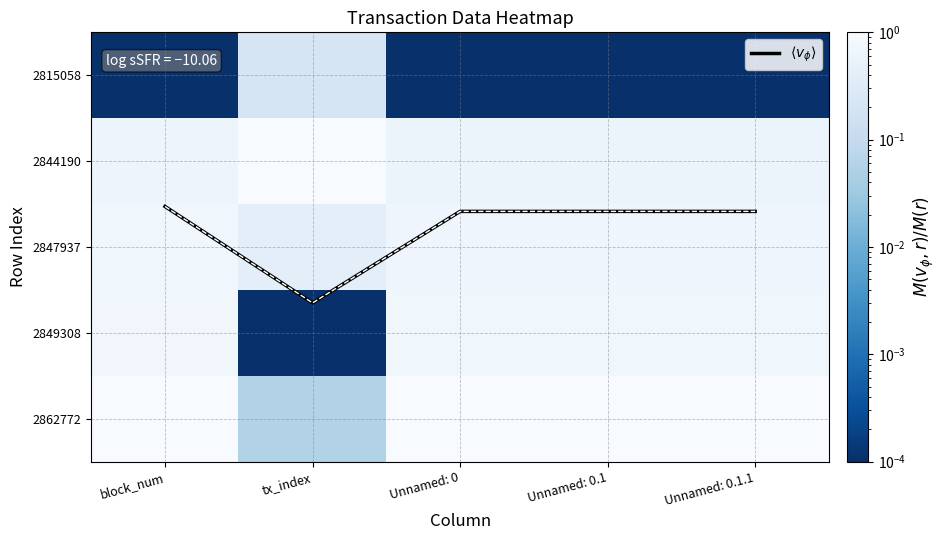

At which category is the sum across all series the highest?

block_num